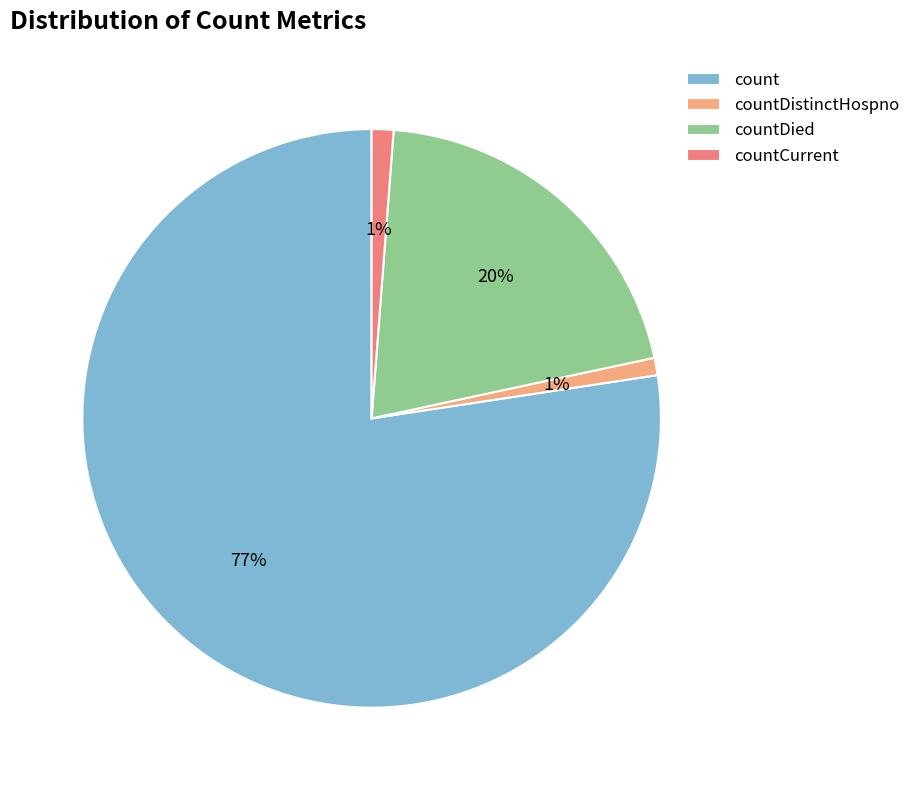

Is there any slice that represents more than half of the pie?

Yes